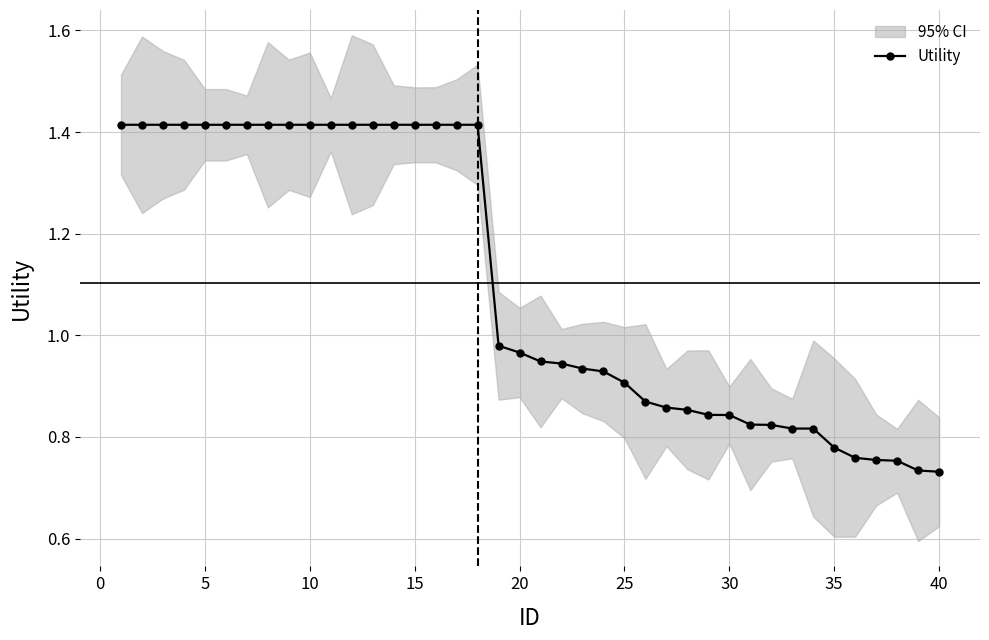

The value at 15 is 1.4. True or false?

True